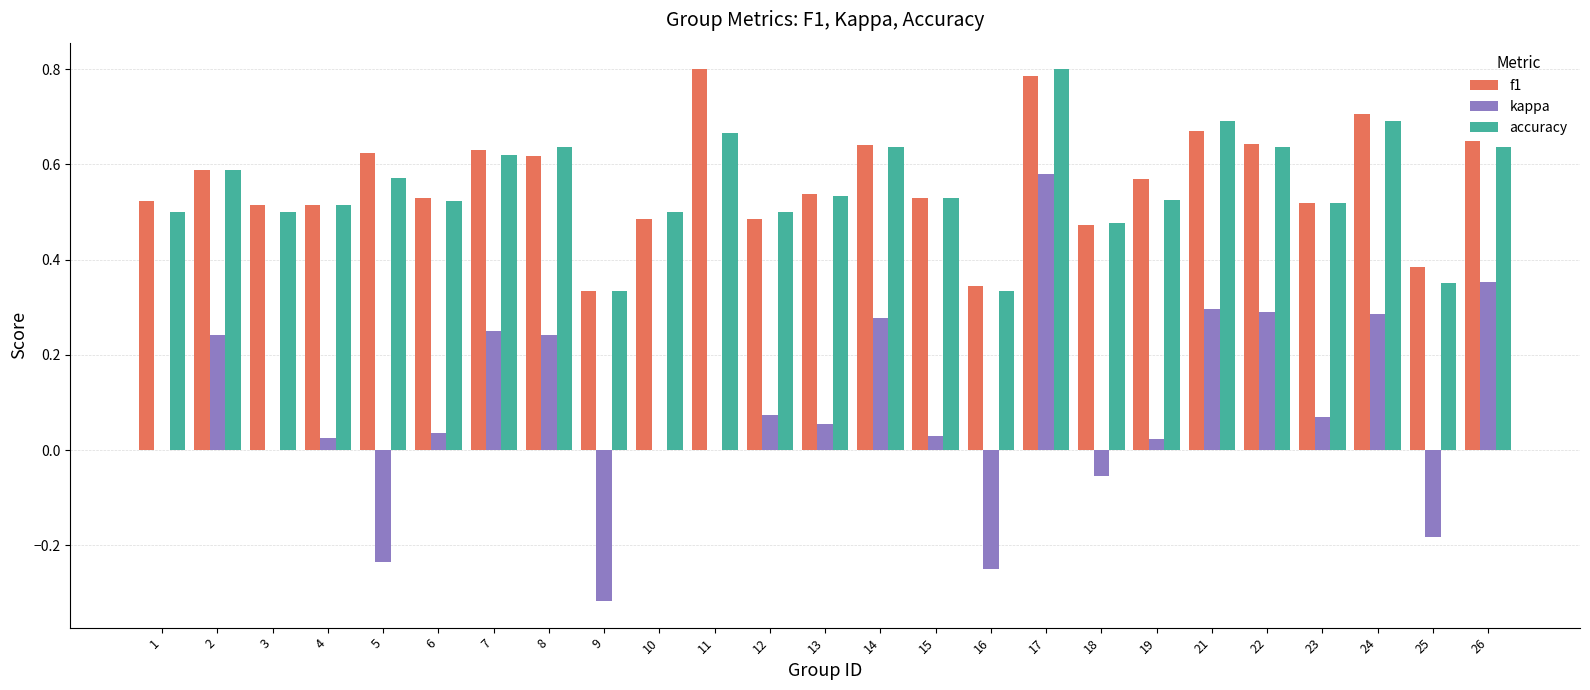

How many data points does each series have?

25